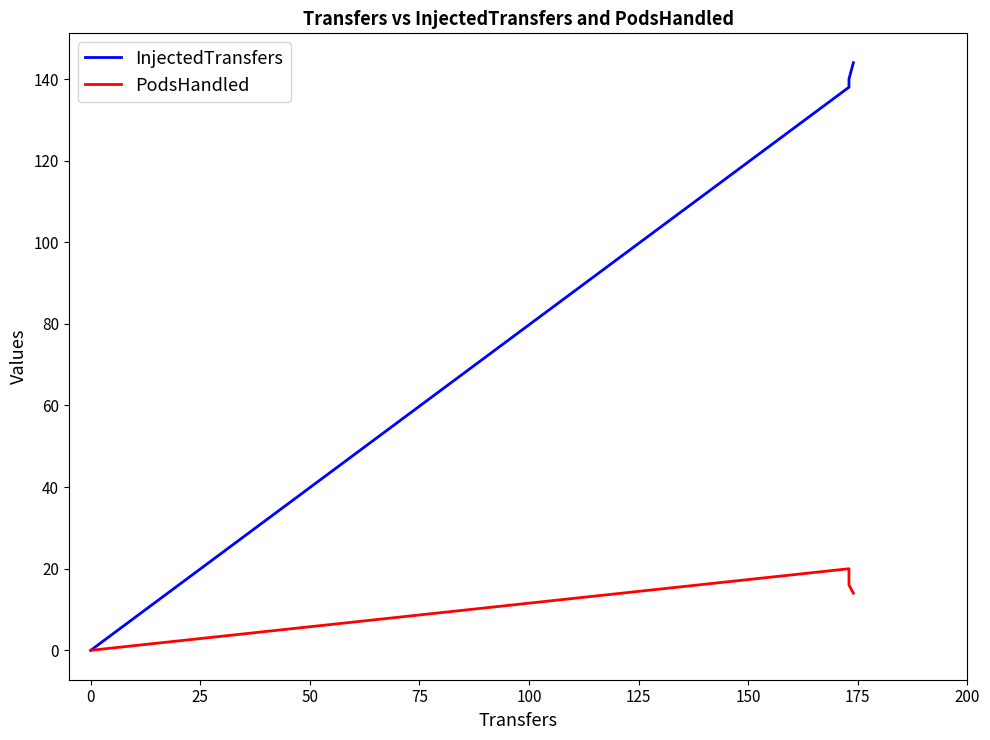

Count the PodsHandled values in the range 14 to 20.

3